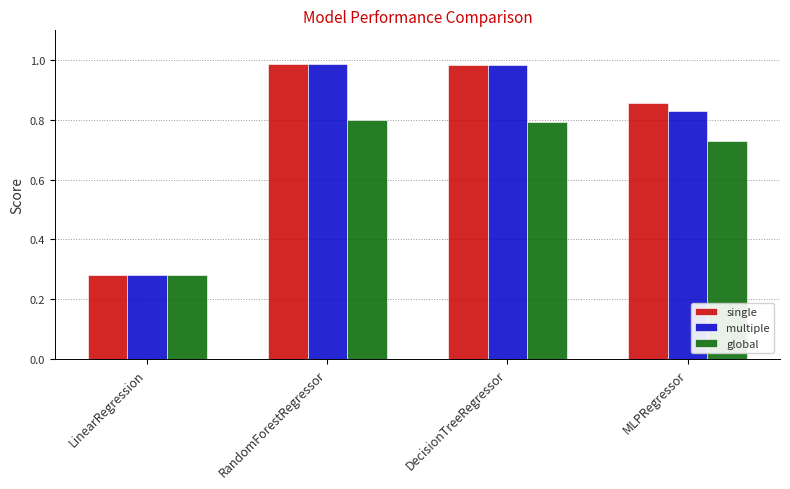

At which category does the chart reach its minimum across all series?

LinearRegression